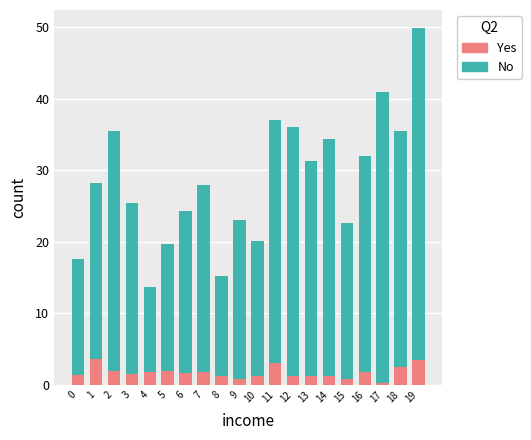

Are the bars horizontal?

No